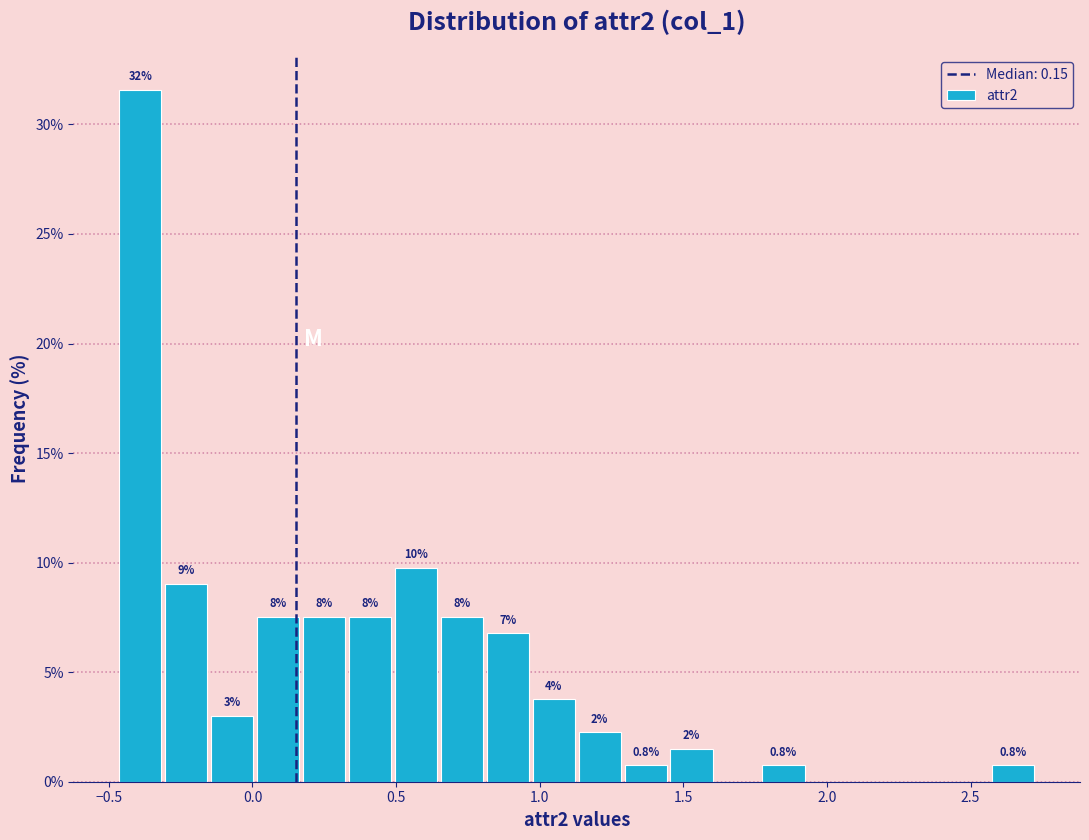

Read against the x-axis, roughly where is the centre of the tallest bar?

-0.40